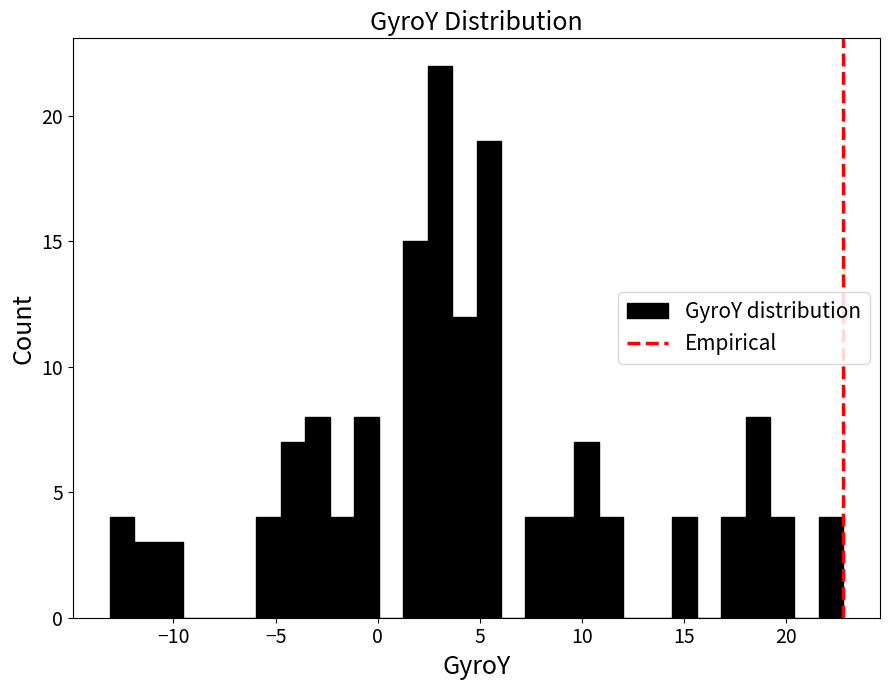

Read against the x-axis, roughly where is the centre of the tallest bar?

3.0